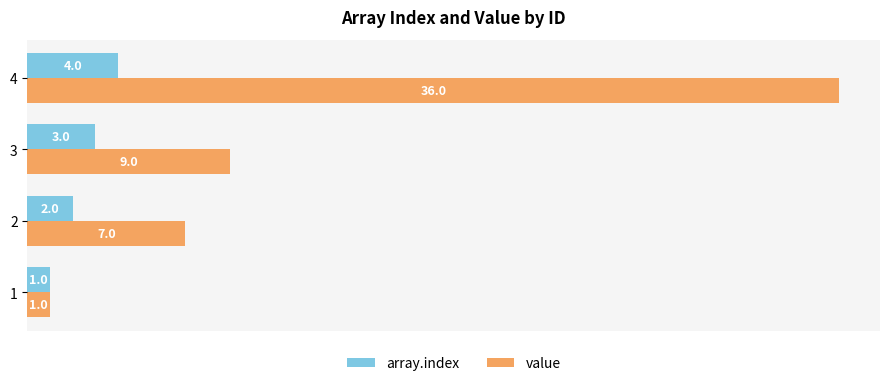

What is the minimum value for array.index?

1